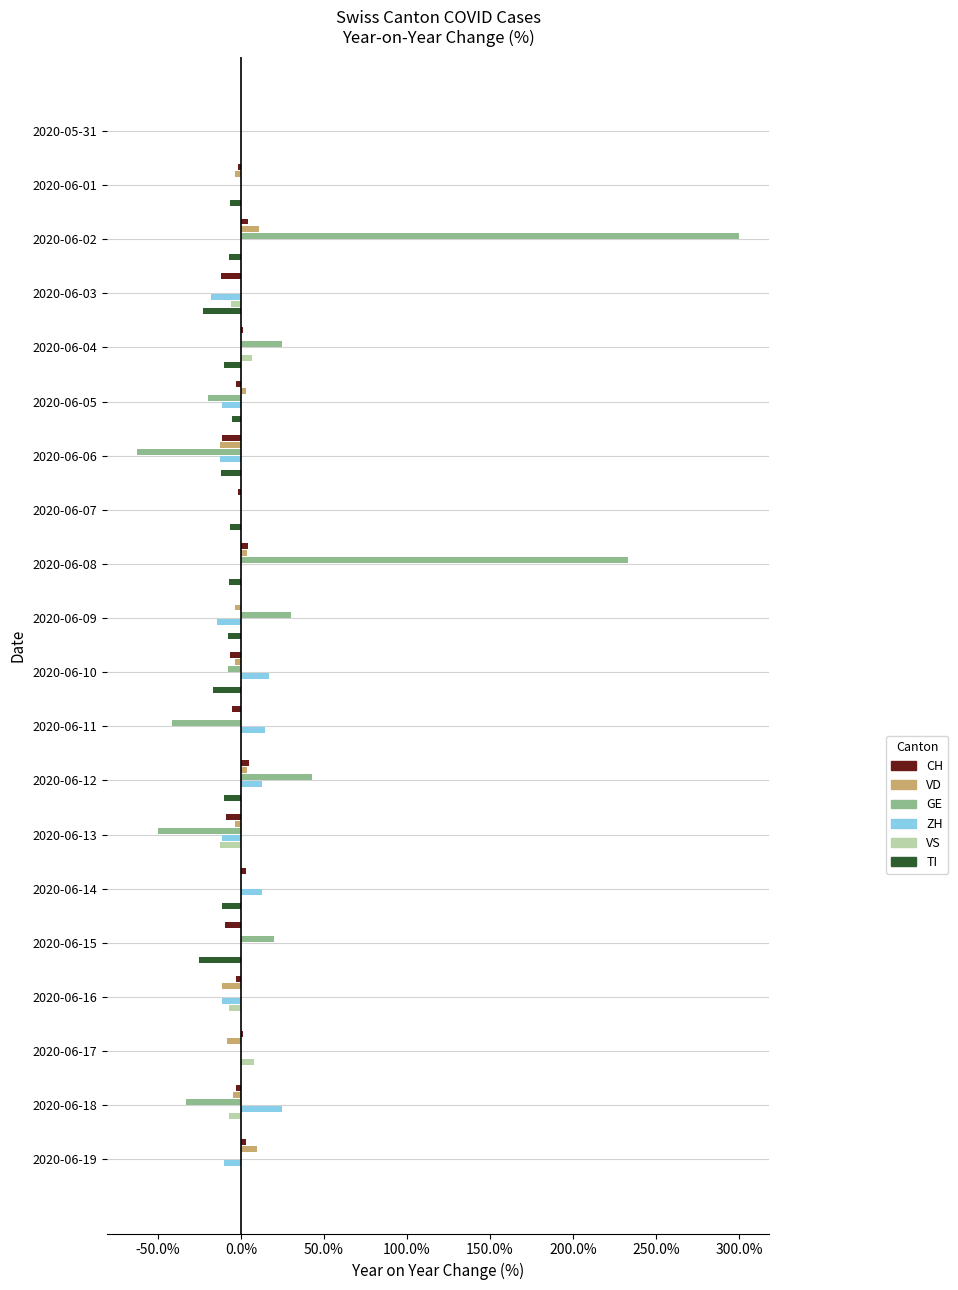

What is the maximum value shown in the chart?

300.0